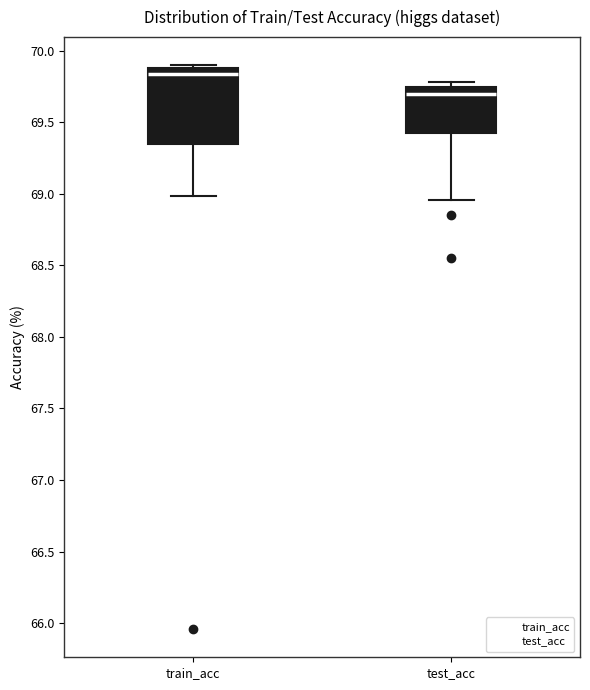

Comparing the boxes themselves (not the whiskers), which one is the tallest?

train_acc